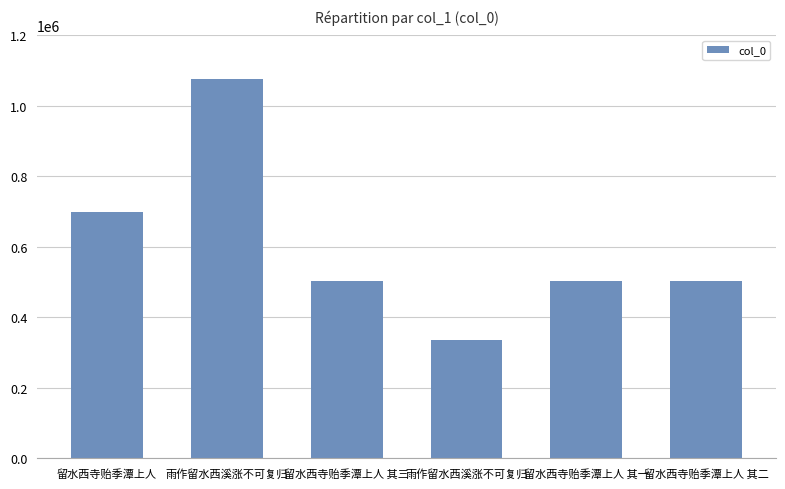

What is the label of the 1st bar from the right?

留水西寺贻季潭上人 其二